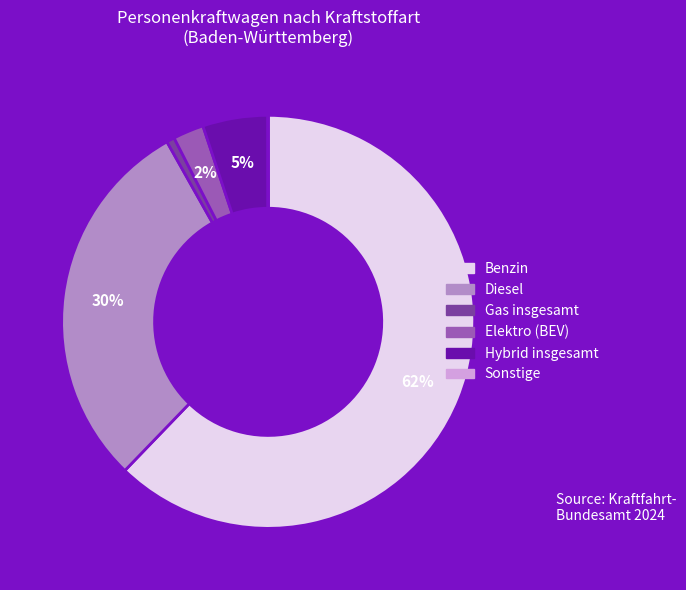

Is it true that Benzin is 74% of the pie?

False